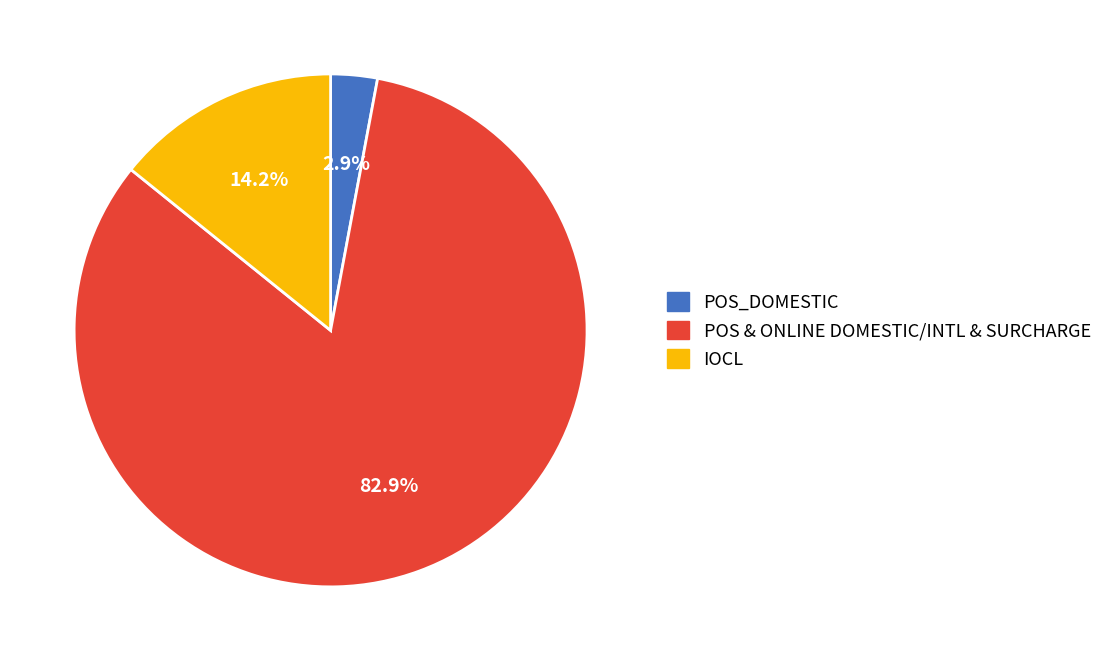

Is there any slice that represents more than half of the pie?

Yes